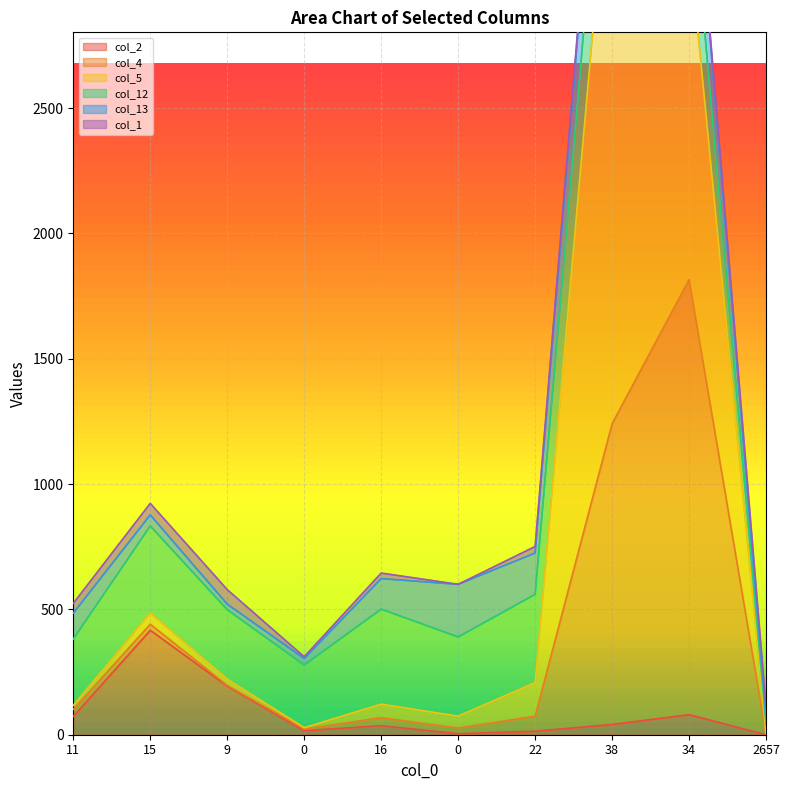

What value does the col_4 series have at 34, to the nearest 50?

1750